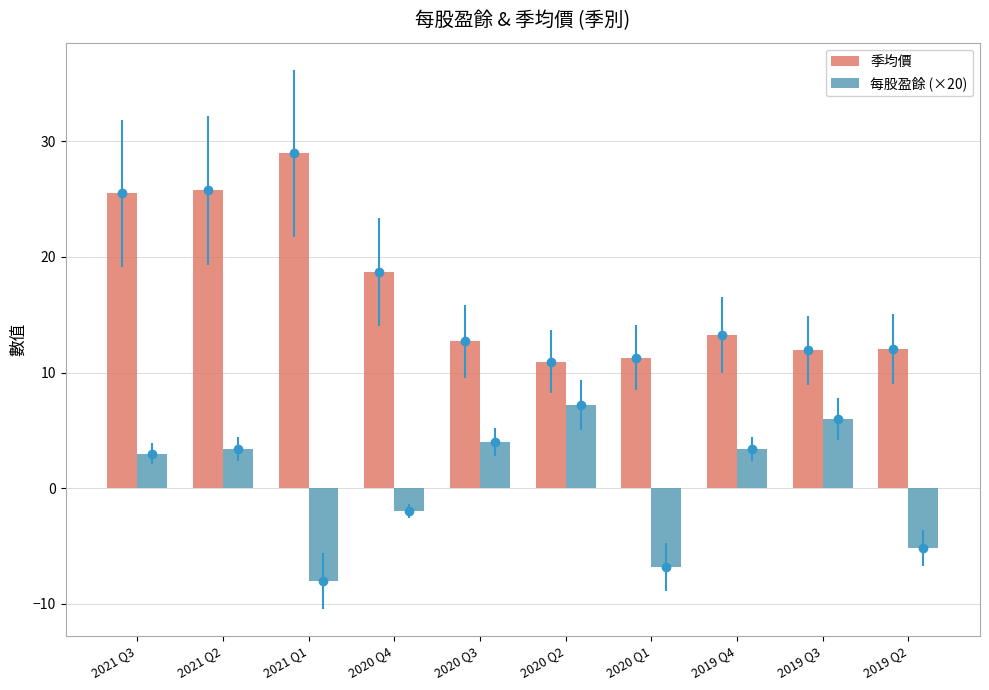

What is the difference between the maximum and minimum values in the 每股盈餘 (×20) series?

15.2